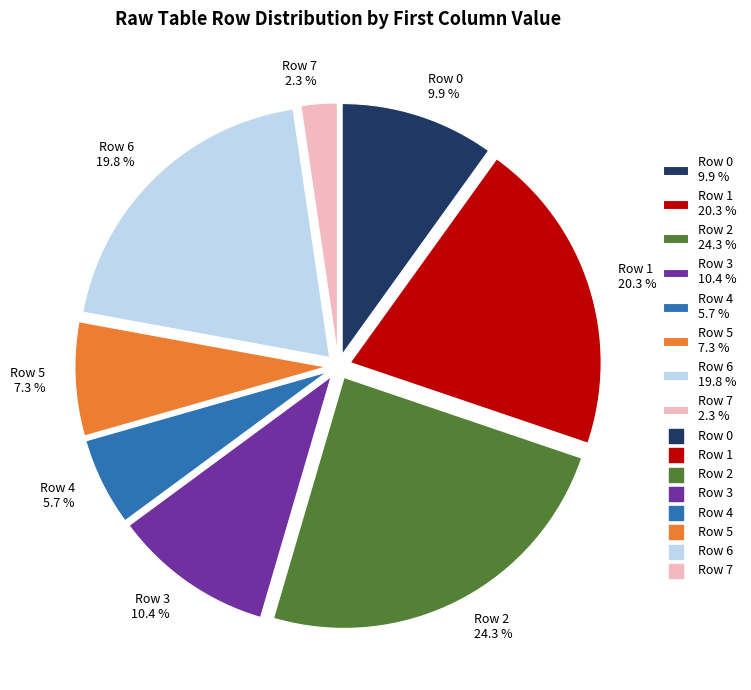

Does Row 7 account for over 50% of the chart?

No